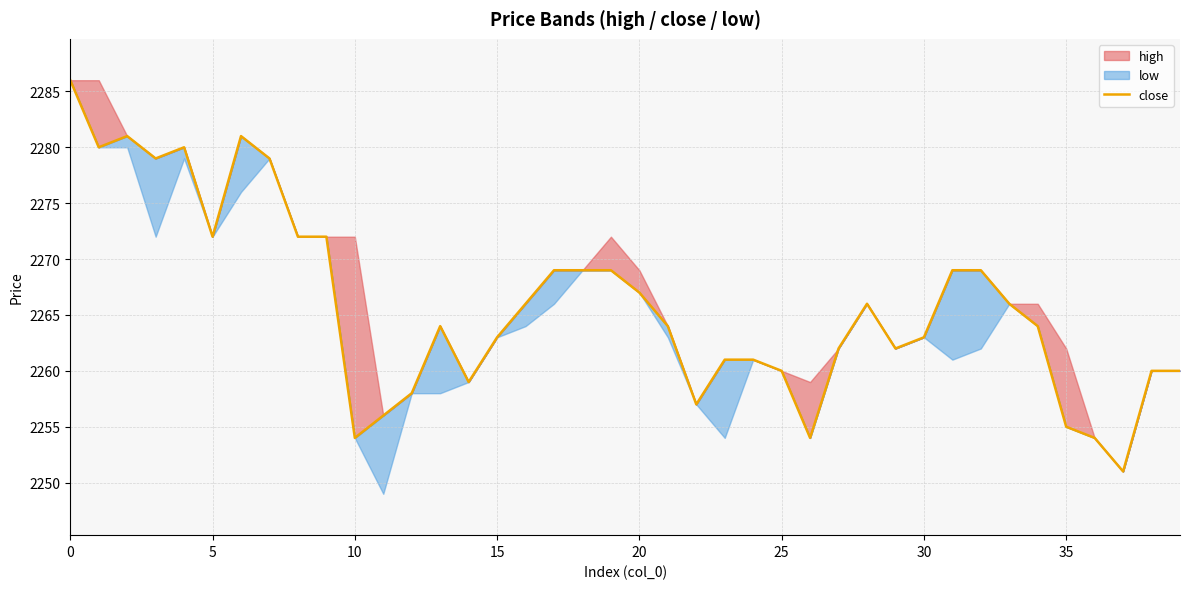

What is the difference between the values at 9 and 26?

18